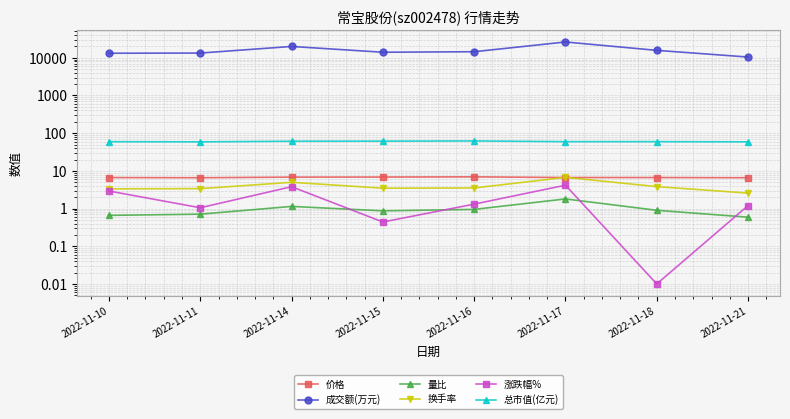

At how many categories does at least one series exceed 1330?

8